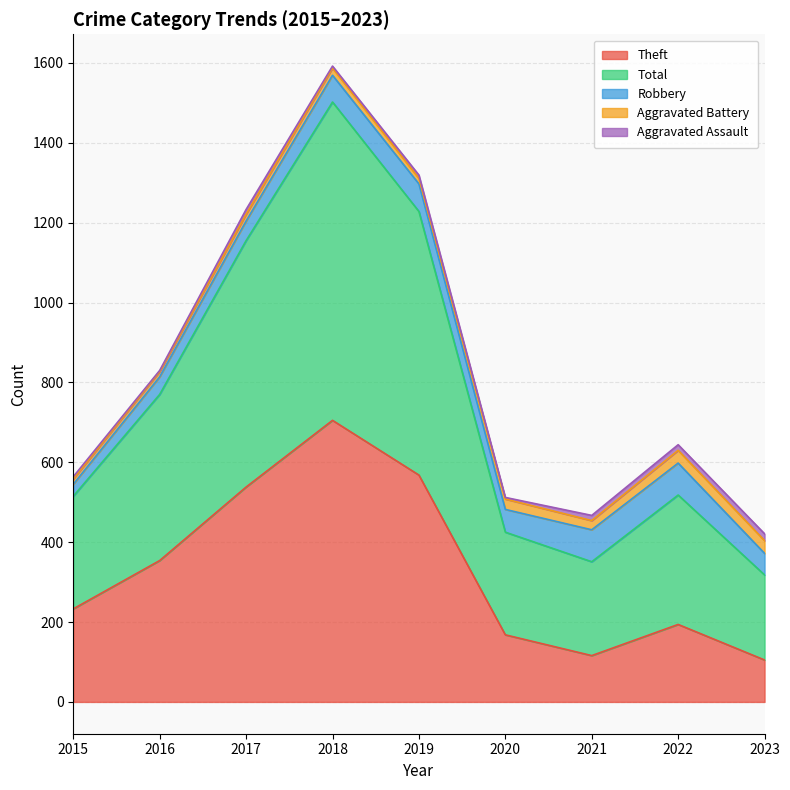

The value of Aggravated Battery at 2015 is 21. True or false?

False